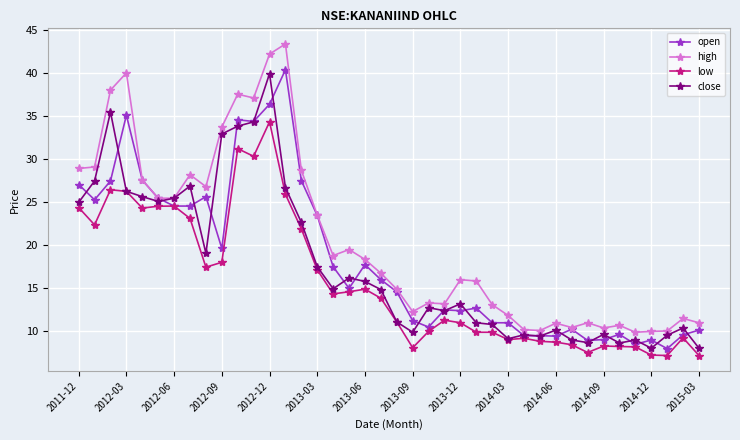

What is the value of the high point at the 40th from the left?

11.0